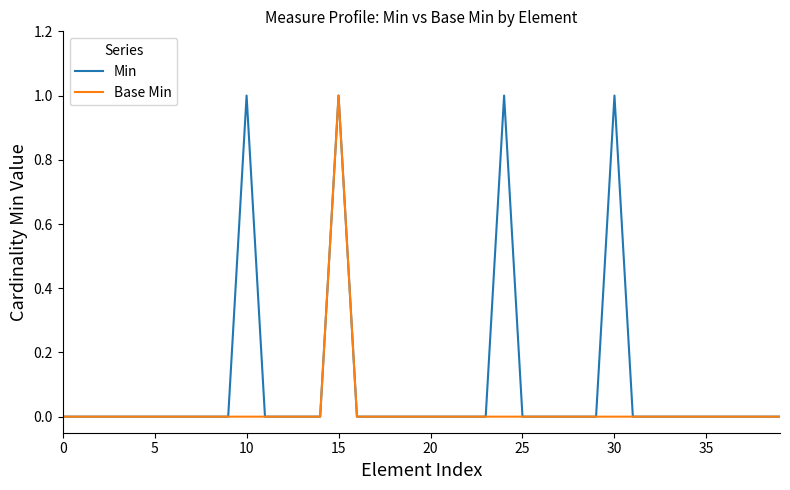

Rank the series by their average value, from lowest to highest.

Base Min, Min